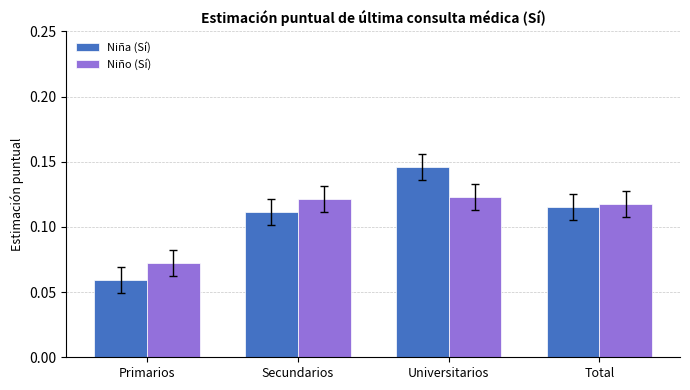

Count the Niño (Sí) values in the range 0 to 1.

4